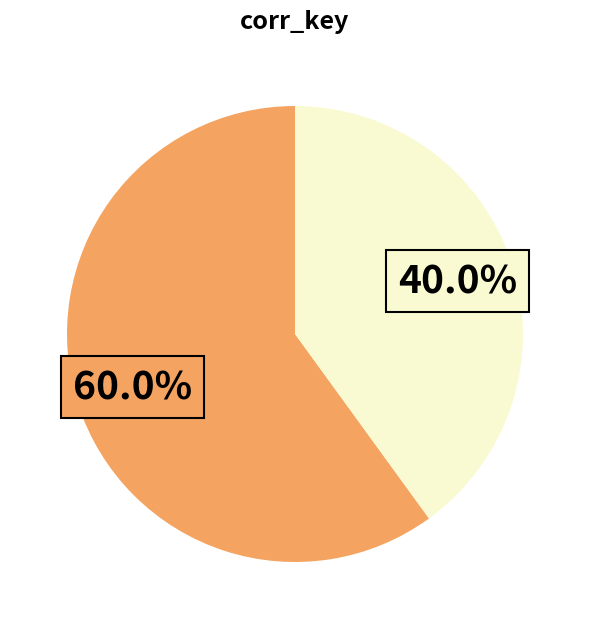

Is there a majority slice in this chart?

Yes